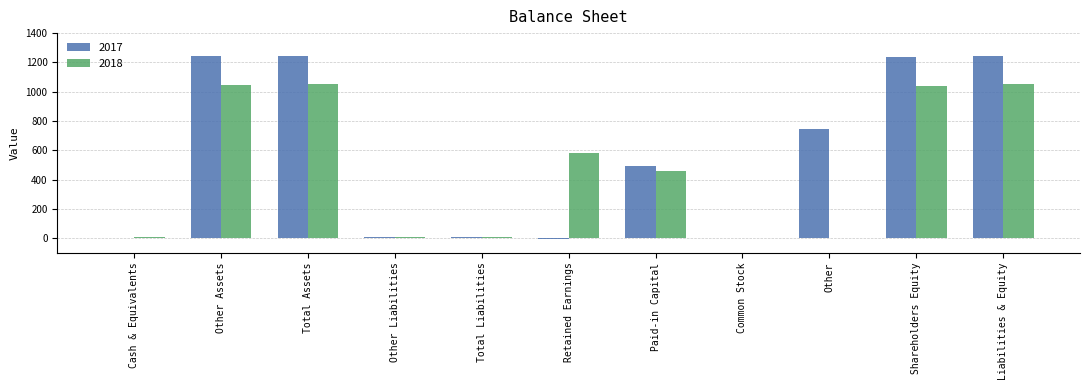

What is the maximum value for 2017?

1246